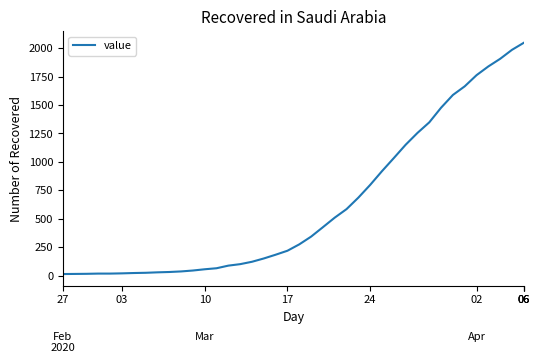

How many categories are shown in the chart?

40